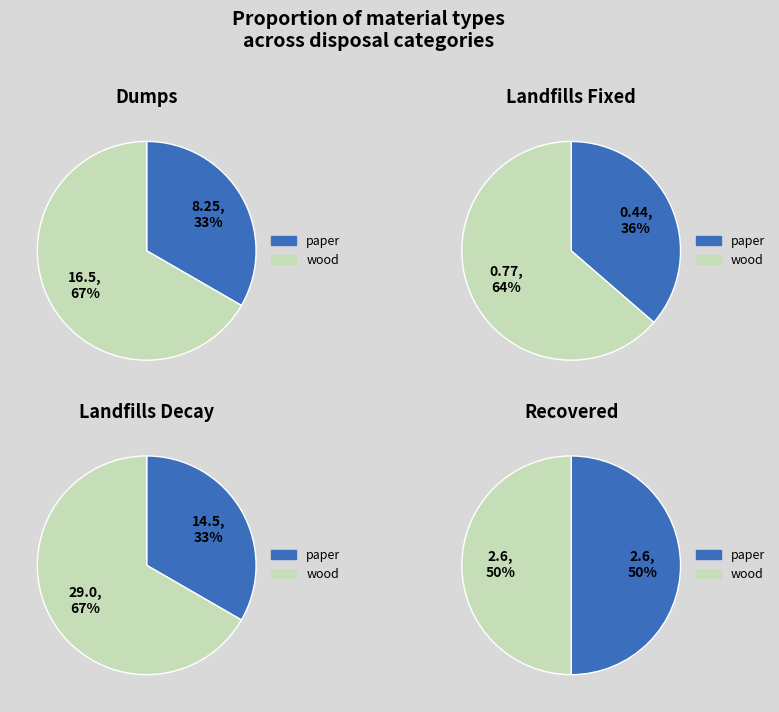

To the nearest percent, what is the combined percentage of paper and wood?

100%